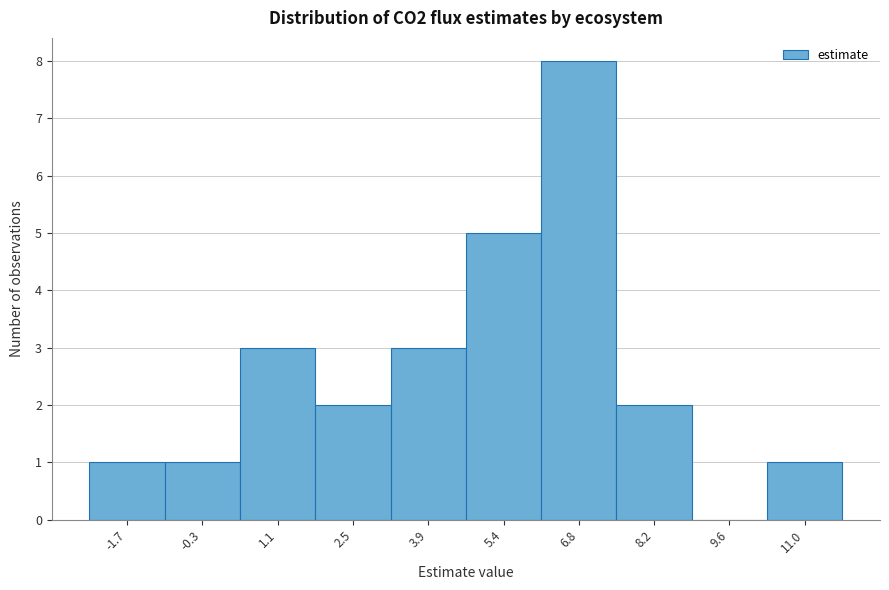

Reading right to left, extract all data points from this chart.

11.0=1	9.6=0	8.2=2	6.8=8	5.4=5	3.9=3	2.5=2	1.1=3	-0.3=1	-1.7=1